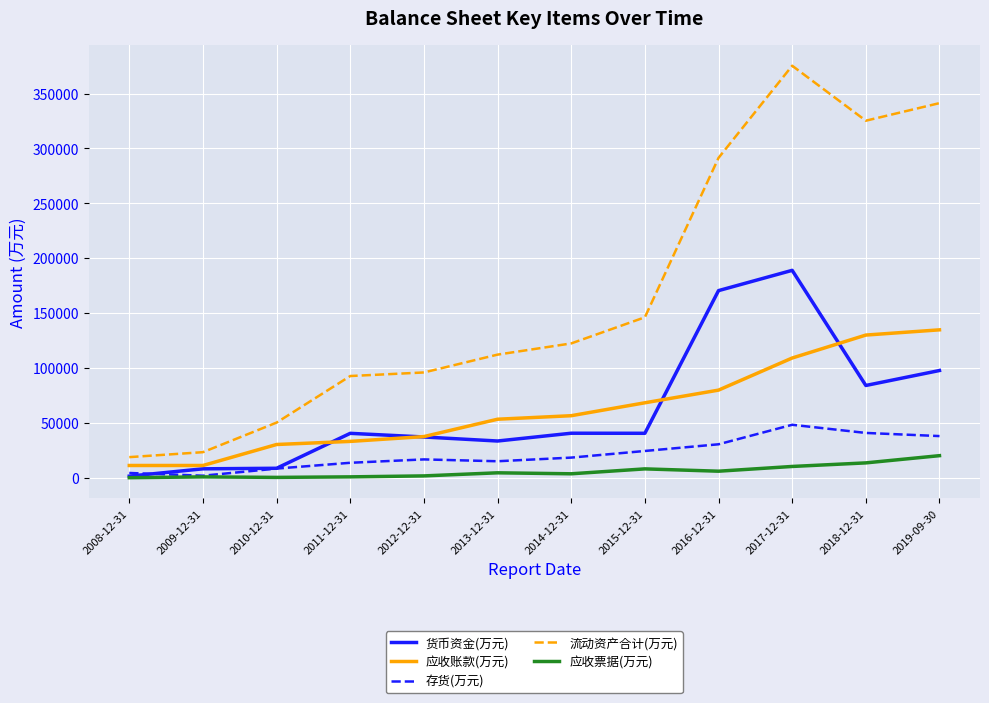

What is the spread (max minus min) of values at 2011-12-31?

91814